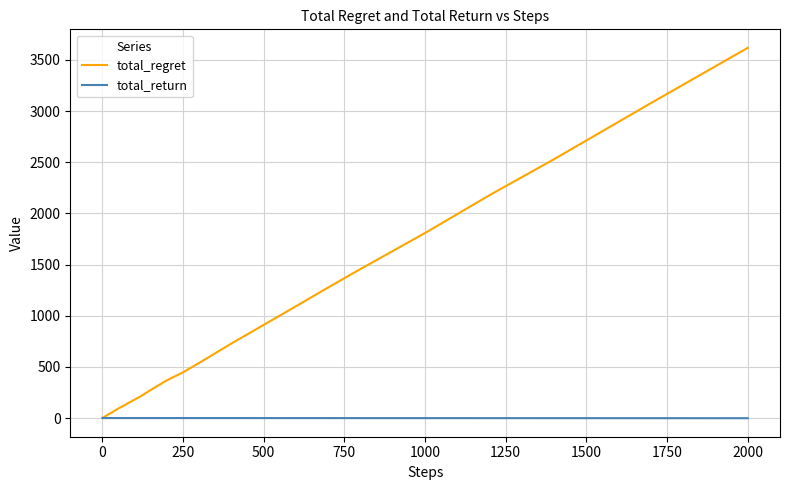

Rank the series by their average value, from lowest to highest.

total_return, total_regret